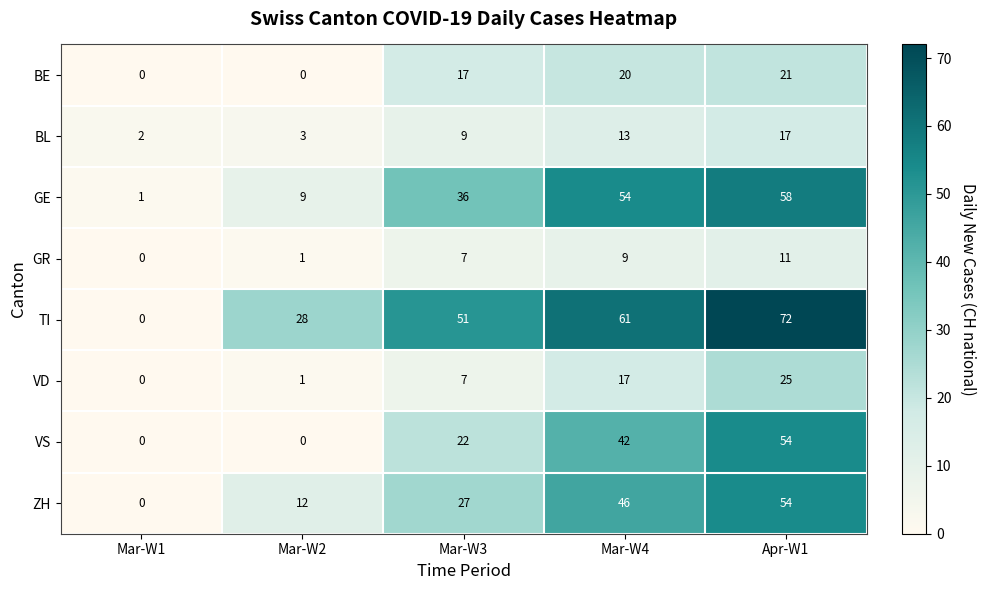

What is the sum of the VD values at Mar-W2 and Mar-W3?

8